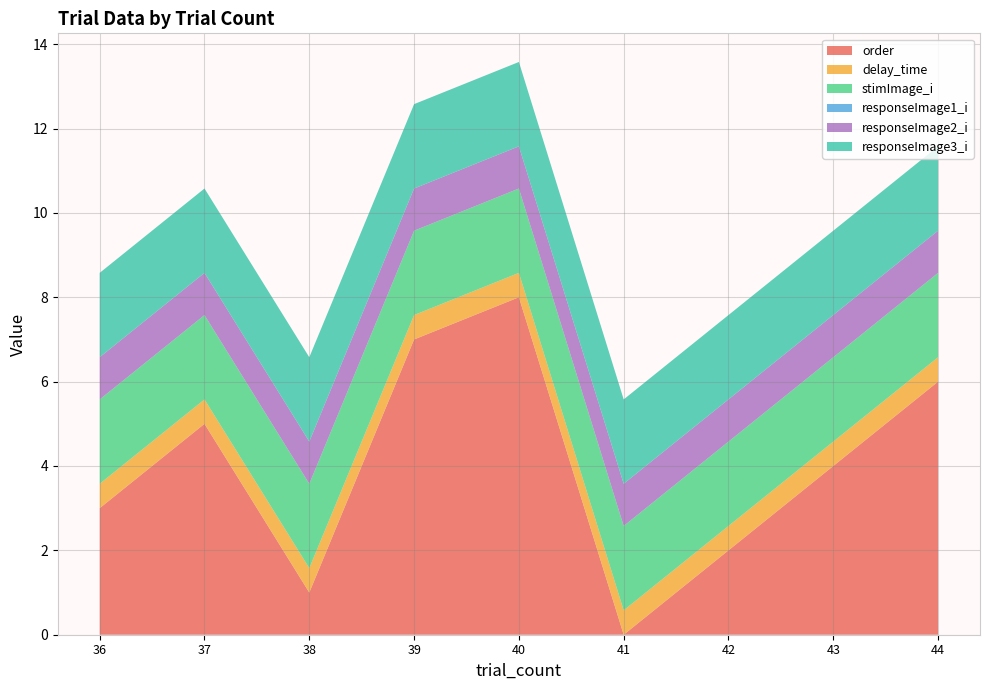

Reading left to right, extract all data points from this chart.

order: 3.0	5.0	1.0	7.0	8.0	0.0	2.0	4.0	6.0
delay_time: 0.6	0.6	0.6	0.6	0.6	0.6	0.6	0.6	0.6
stimImage_i: 2.0	2.0	2.0	2.0	2.0	2.0	2.0	2.0	2.0
responseImage1_i: 0.0	0.0	0.0	0.0	0.0	0.0	0.0	0.0	0.0
responseImage2_i: 1.0	1.0	1.0	1.0	1.0	1.0	1.0	1.0	1.0
responseImage3_i: 2.0	2.0	2.0	2.0	2.0	2.0	2.0	2.0	2.0